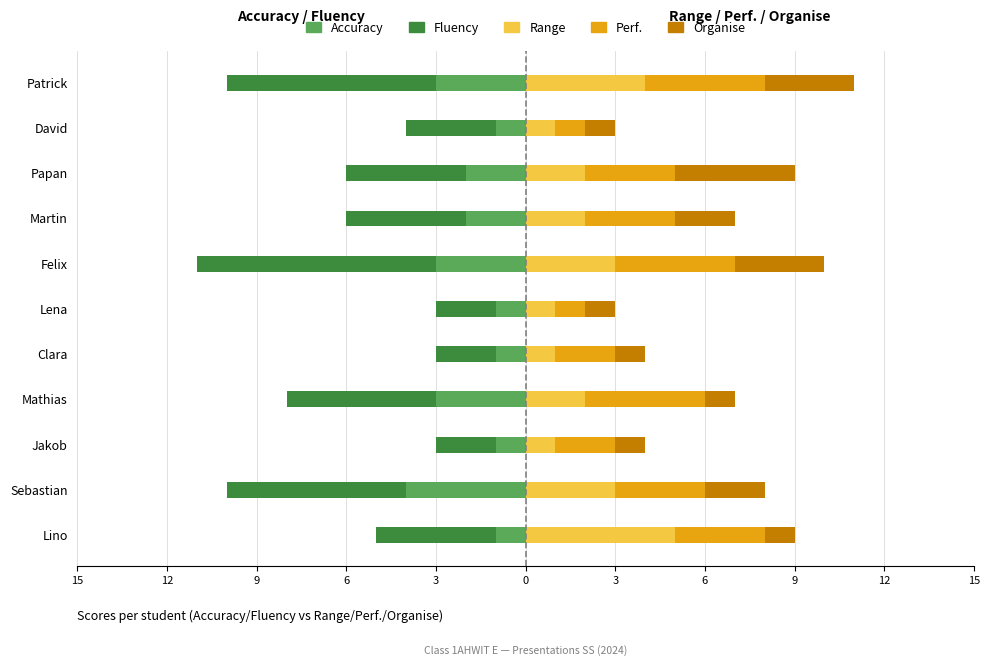

Reading left to right, what are all the values shown in this chart?

Accuracy: -1	-4	-1	-3	-1	-1	-3	-2	-2	-1	-3
Fluency: -4	-6	-2	-5	-2	-2	-8	-4	-4	-3	-7
Range: 5	3	1	2	1	1	3	2	2	1	4
Perf.: 3	3	2	4	2	1	4	3	3	1	4
Organise: 1	2	1	1	1	1	3	2	4	1	3